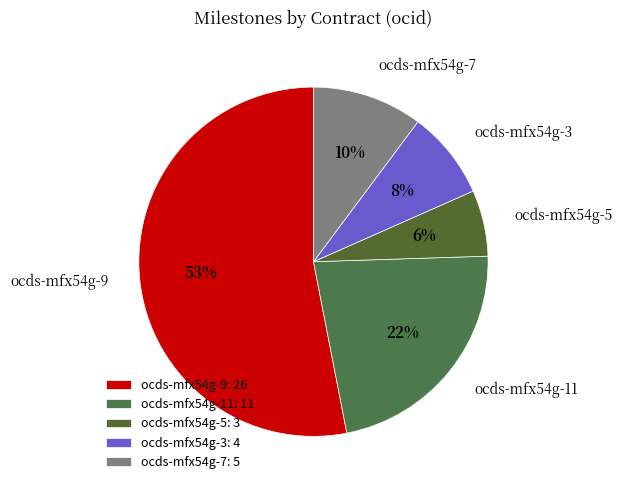

Which slice is the largest?

ocds-mfx54g-9